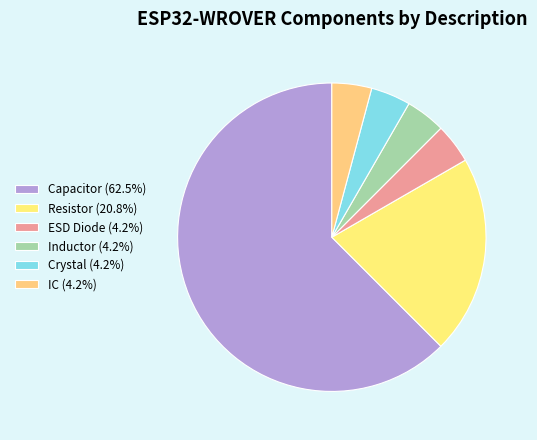

How many slices are in this pie chart?

6